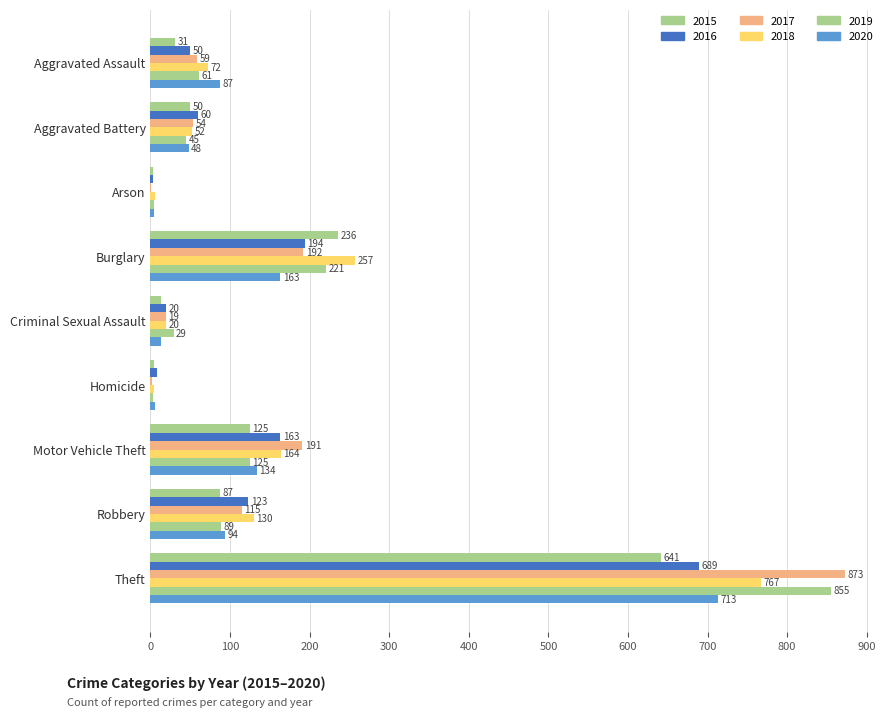

At how many categories does at least one series exceed 682?

1